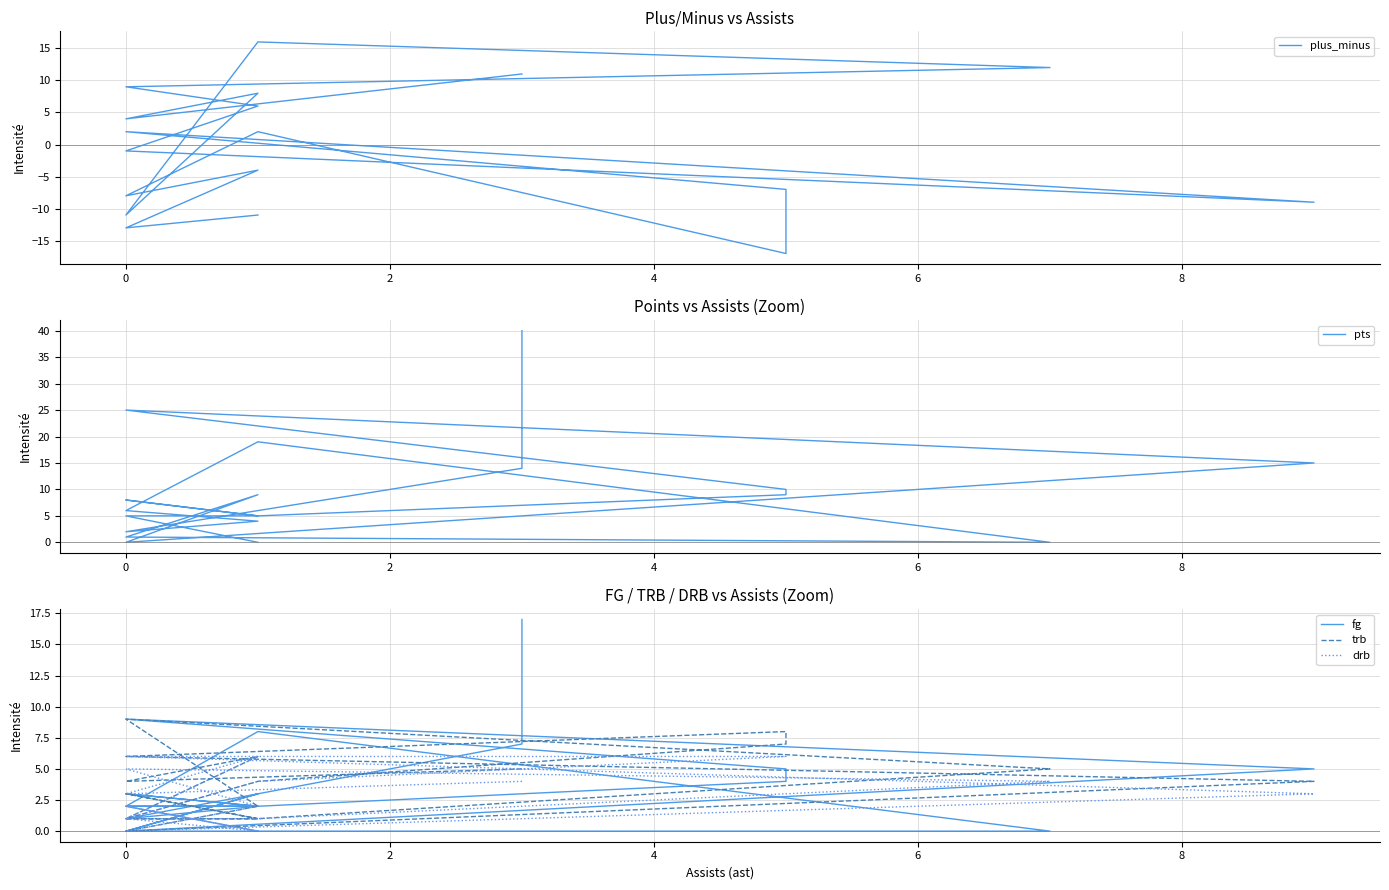

Which series has the largest total across all categories?

pts